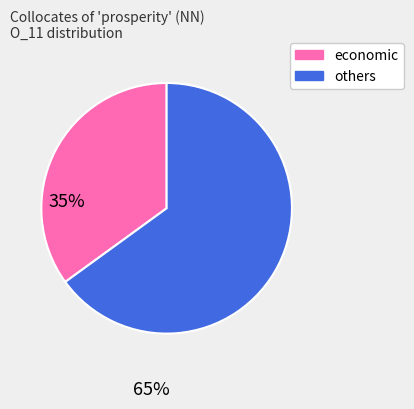

Does any single category account for the majority?

Yes